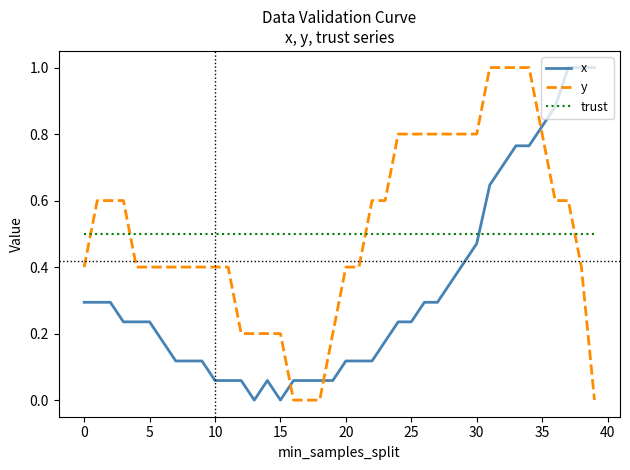

True or false: trust and y cross at least once.

True